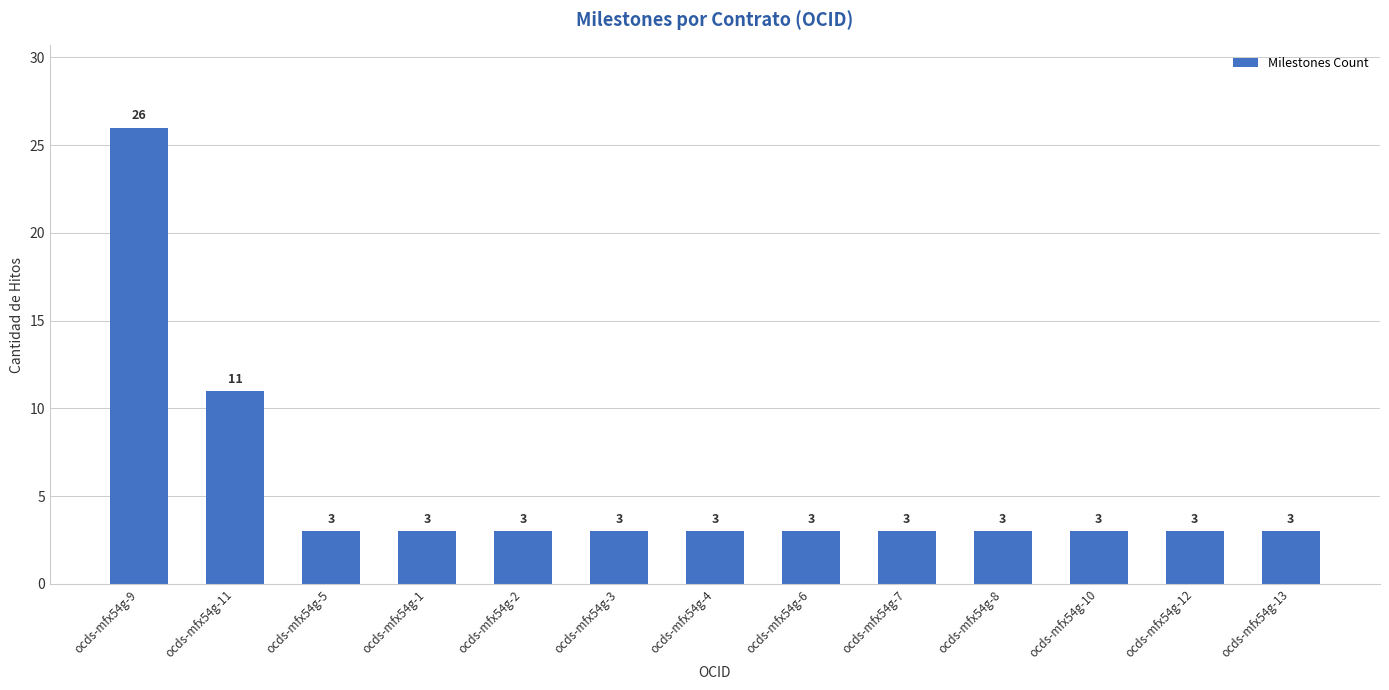

What is the sum of all values?

70